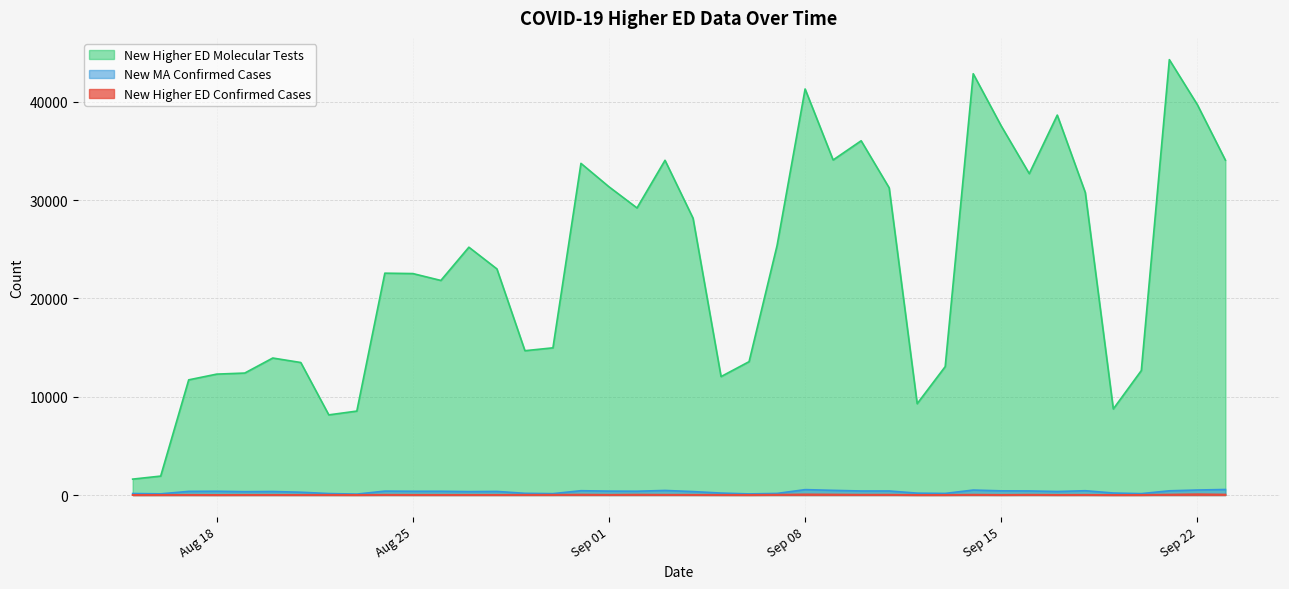

What is the approximate value of New Higher ED Molecular Tests at 2020-08-23, to the nearest 100?

8500